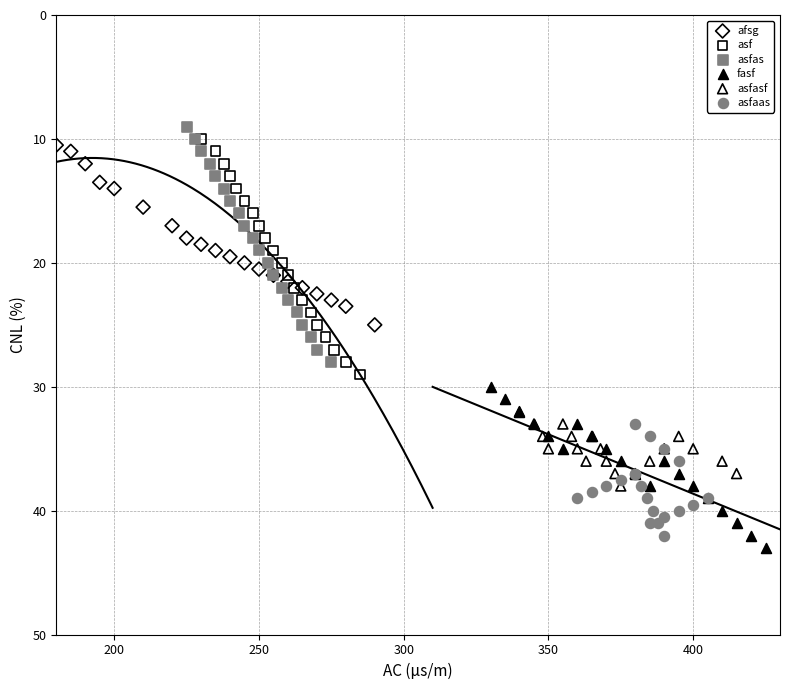

What are all the series names shown in the legend?

afsg, asf, asfas, fasf, asfasf, asfaas